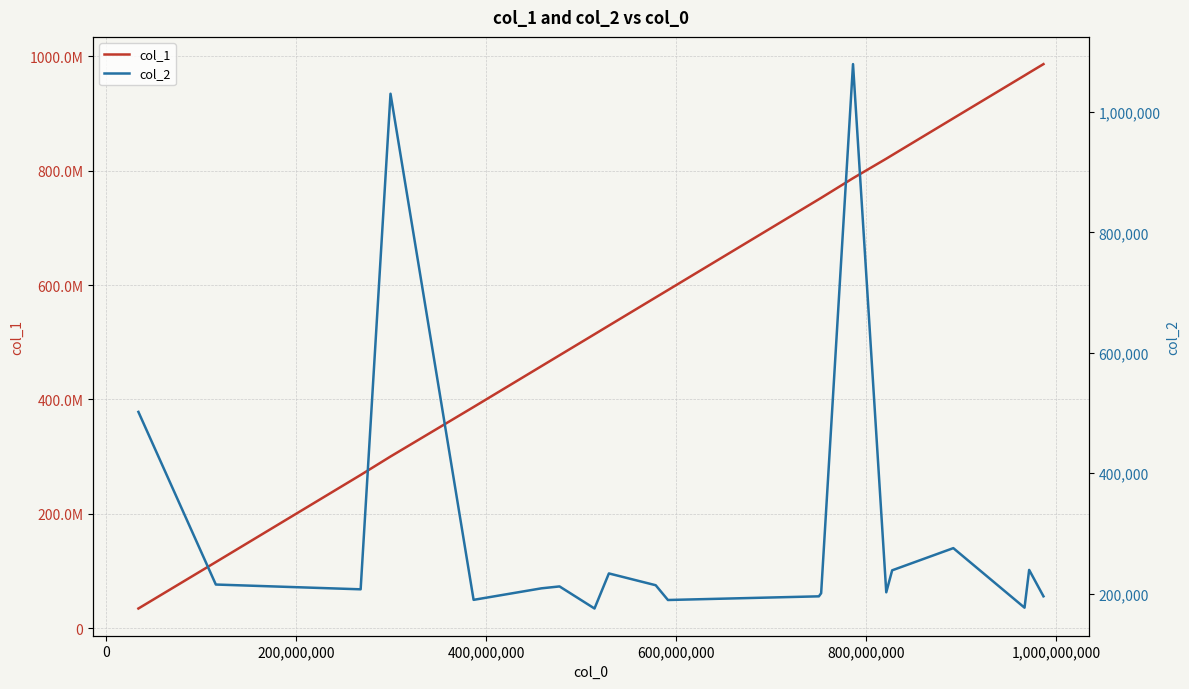

List the series in order of their overall mean, highest first.

col_1, col_2